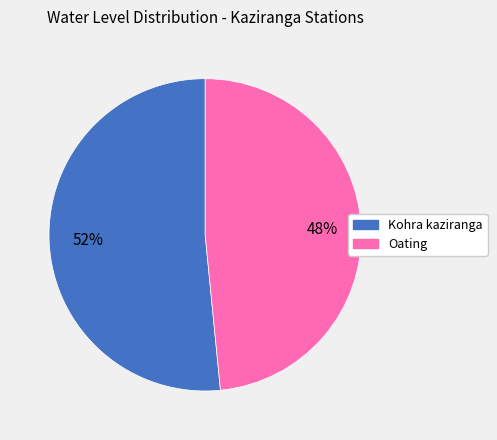

To the nearest percent, what is the combined percentage of Kohra kaziranga and Oating?

100%